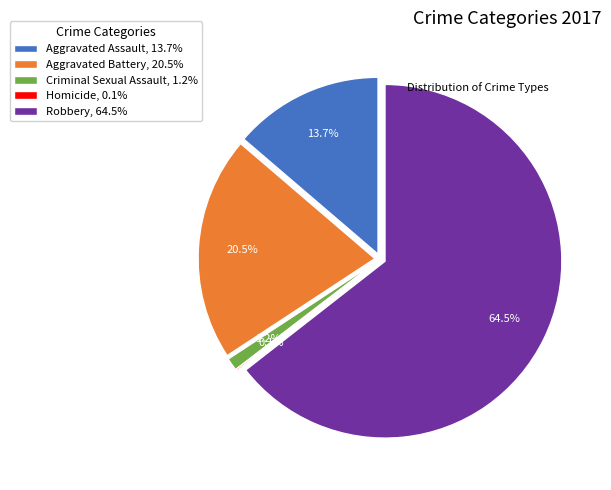

What percentage is the Aggravated Assault slice, to the nearest percent?

14%